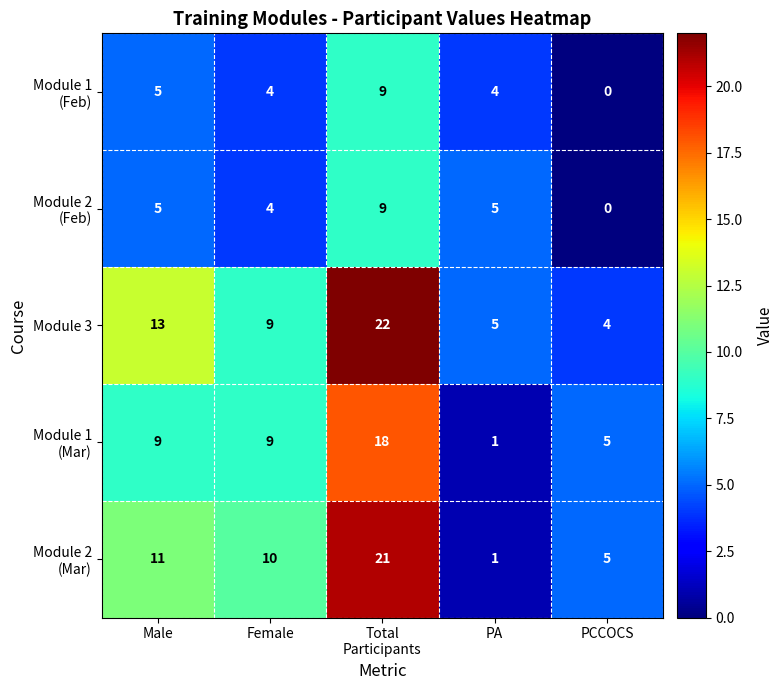

How many categories are shown in the chart?

5